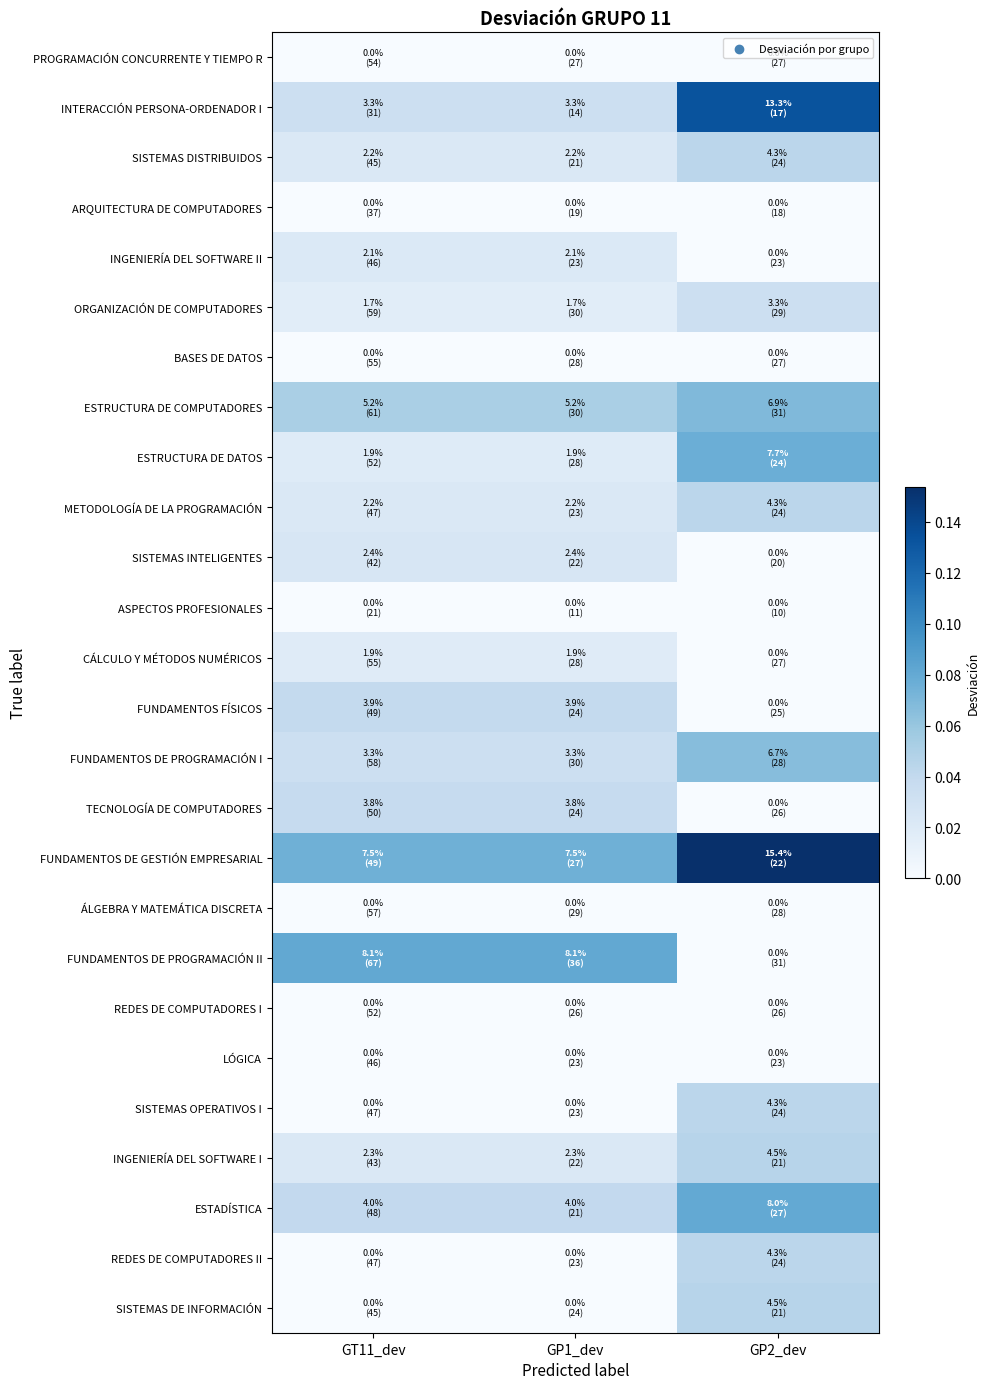

Which series has the largest total across all categories?

FUNDAMENTOS DE GESTIÓN EMPRESARIAL